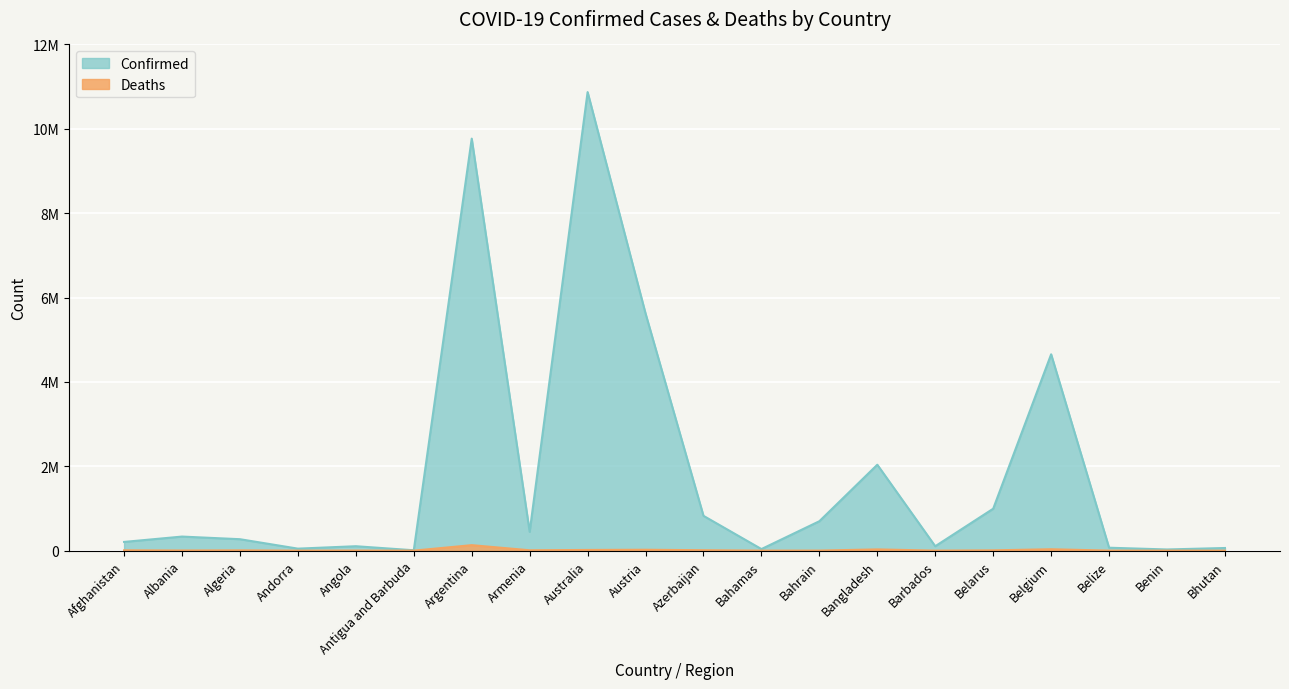

What position from the left is Bahrain?

13